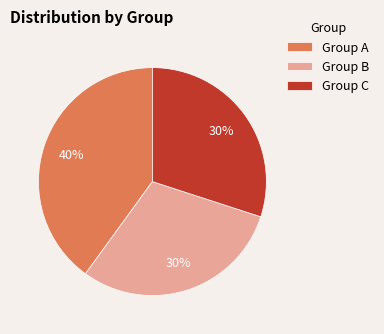

Is there any slice that represents more than half of the pie?

No